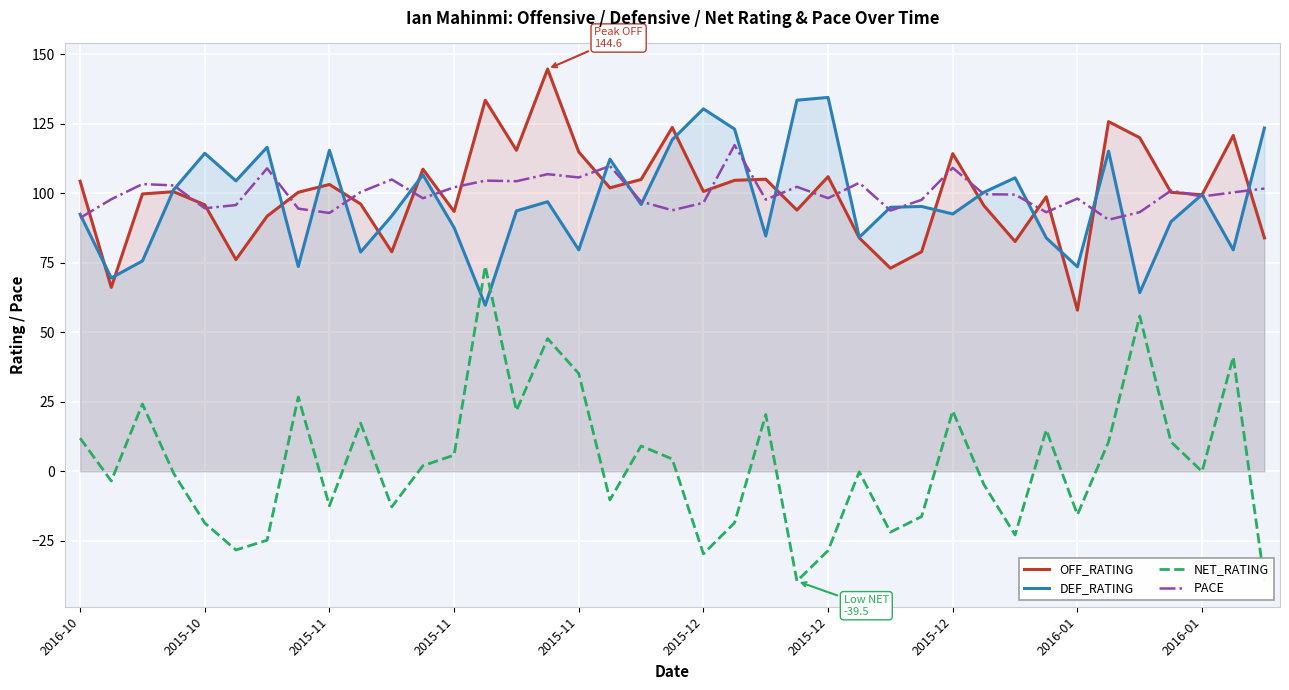

What is the maximum value shown in the chart?

144.6